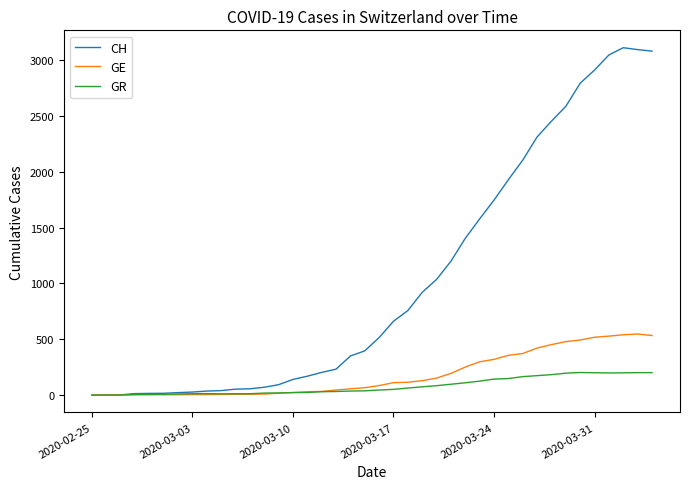

Rank the series by their maximum value, from highest to lowest.

CH, GE, GR